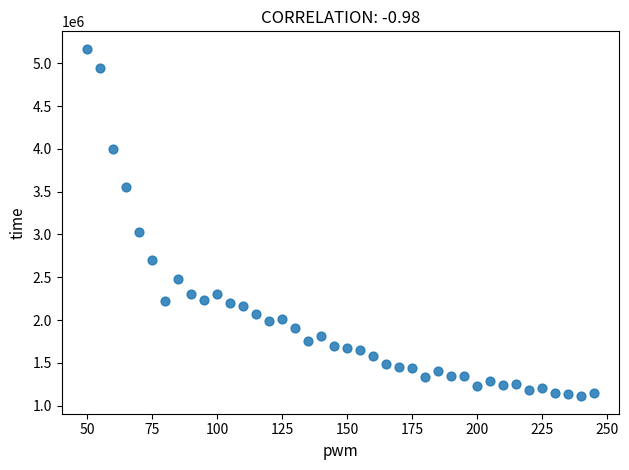

What Y value in the scatter plot is closest to 3139756?

3026292